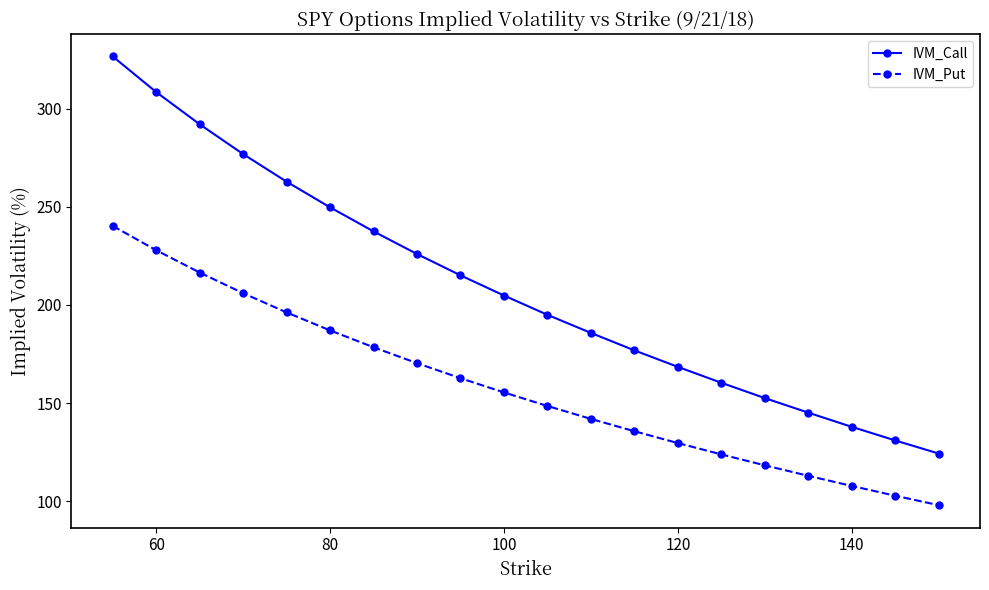

List the series in order of their overall mean, lowest first.

IVM_Put, IVM_Call